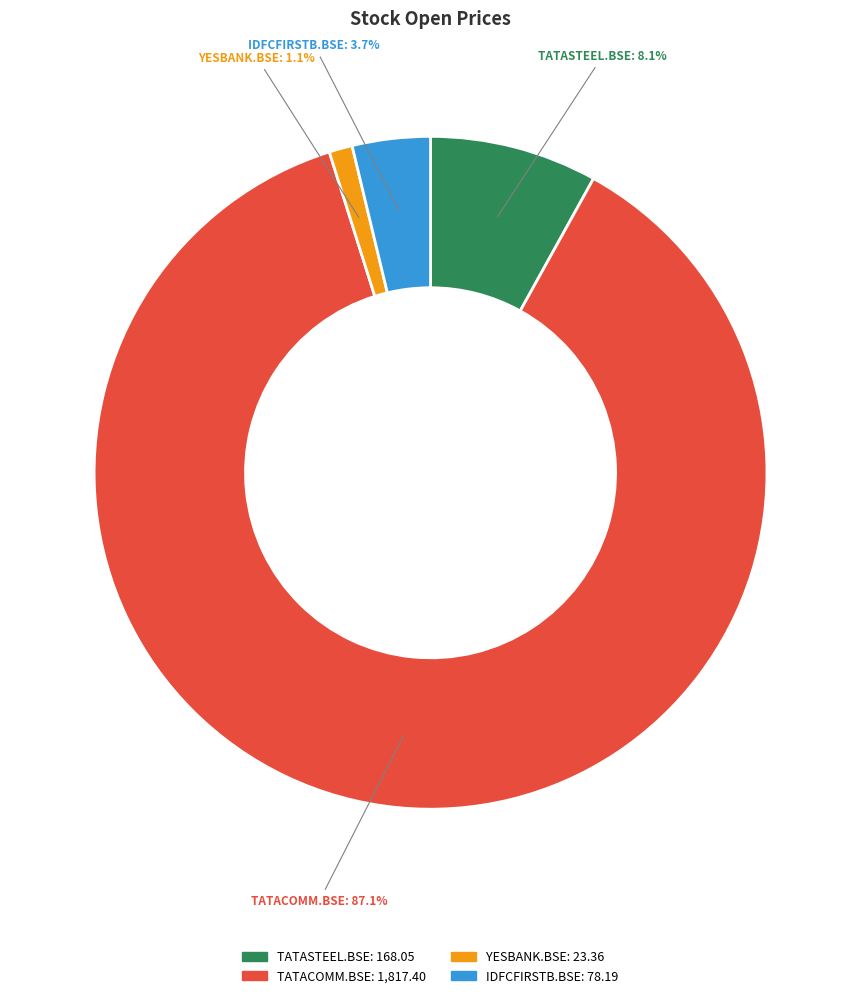

Rank the categories by value from lowest to highest.

YESBANK.BSE, IDFCFIRSTB.BSE, TATASTEEL.BSE, TATACOMM.BSE